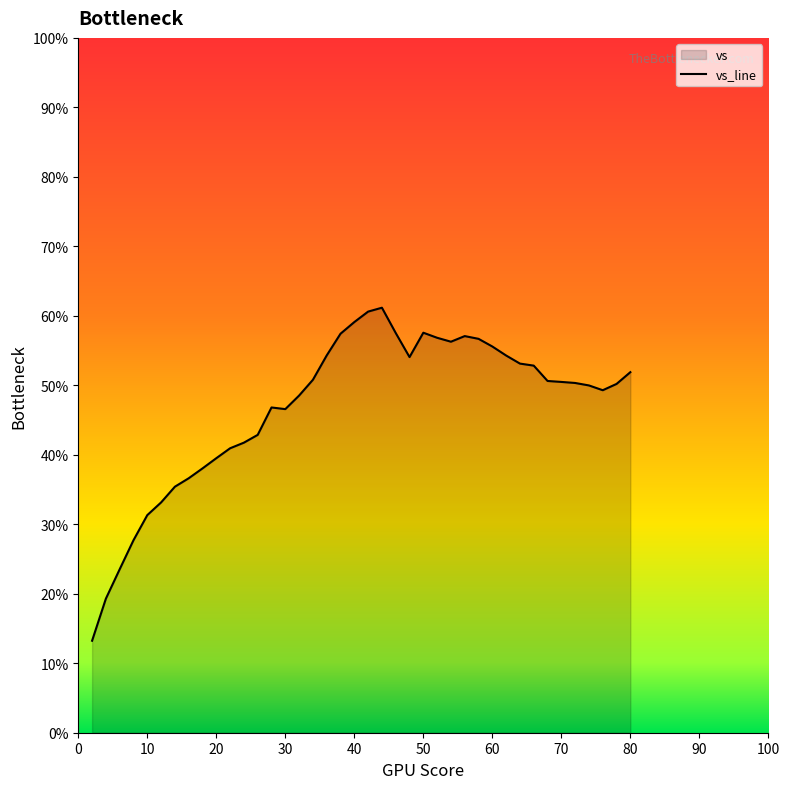

What is the greatest value displayed?

61.2